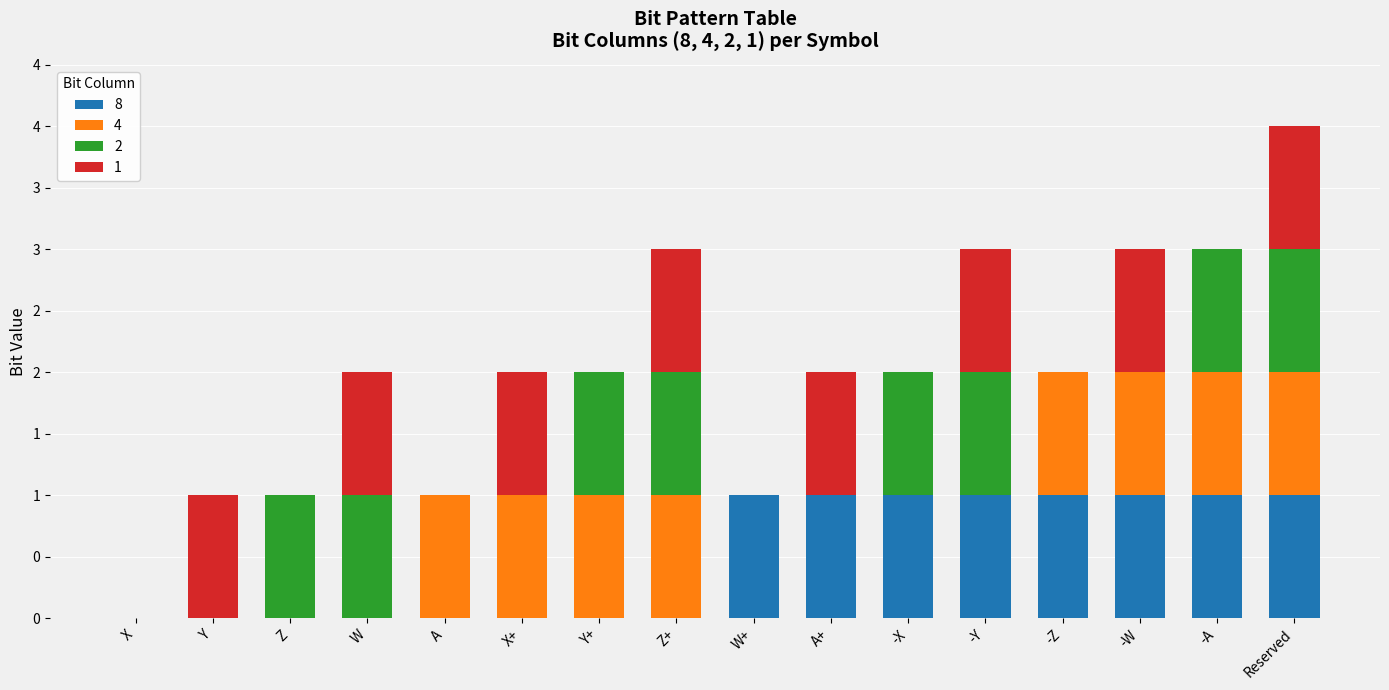

What is the label of the 15th bar from the left?

-A